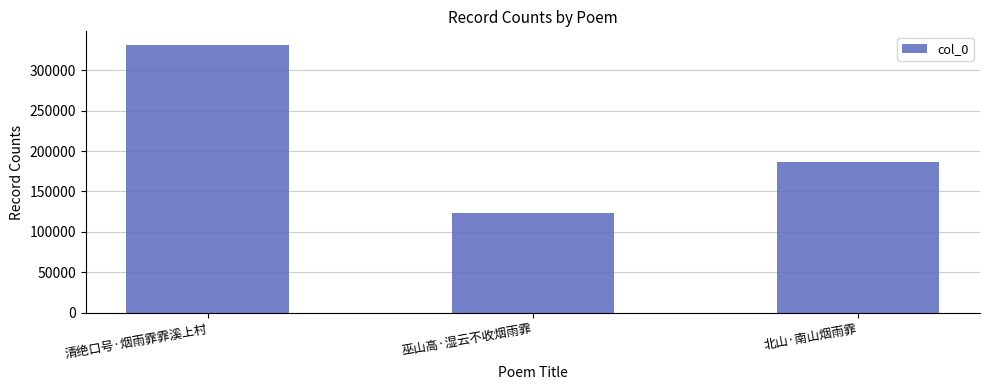

What is the label of the 2nd bar from the left?

巫山高·湿云不收烟雨霏